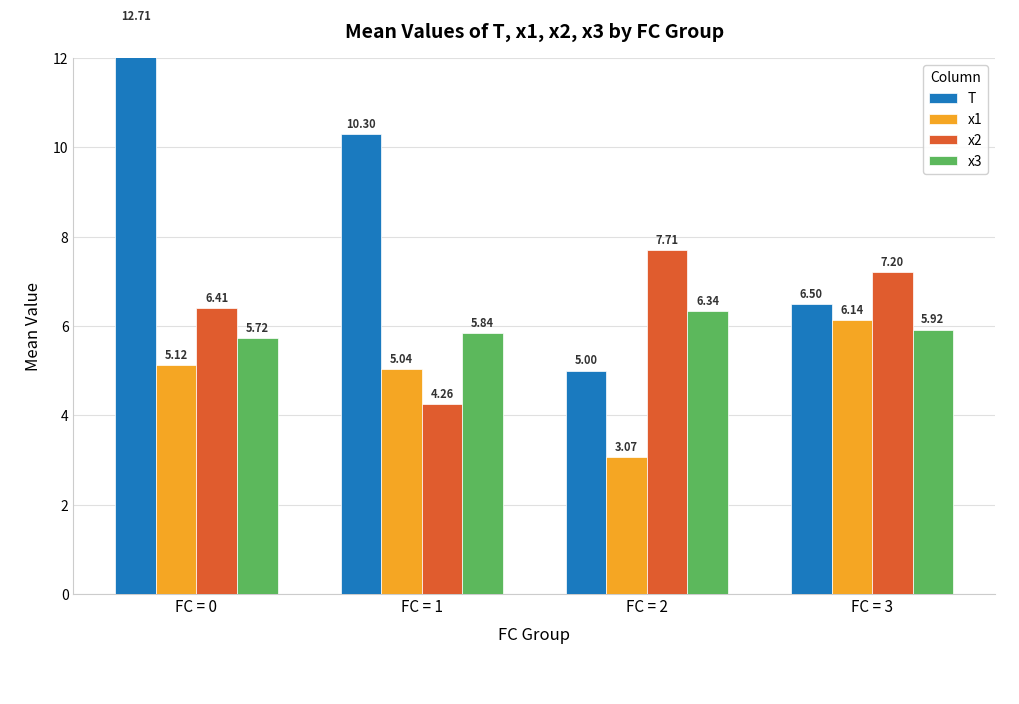

Where is x3 nearest to the value 6?

FC = 3